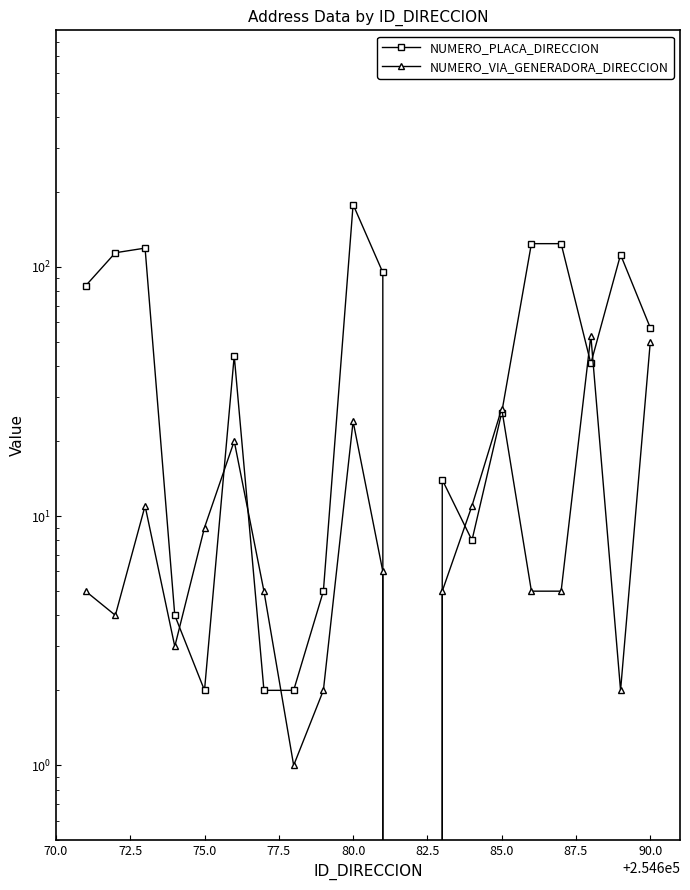

List the series in order of their peak value, highest first.

NUMERO_PLACA_DIRECCION, NUMERO_VIA_GENERADORA_DIRECCION